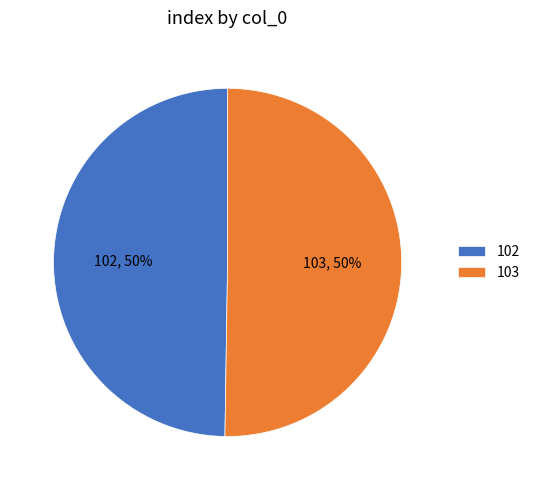

True or false: 103 accounts for 50% of the total.

True